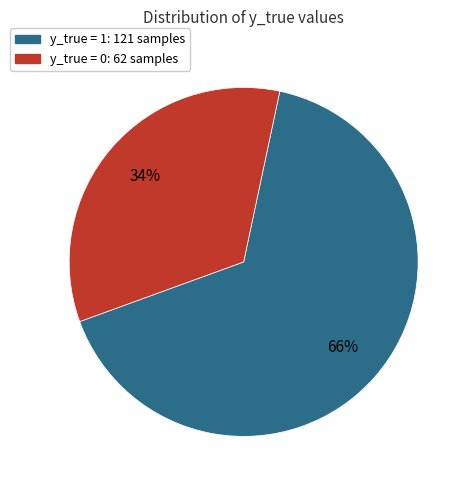

Is there any slice that represents more than half of the pie?

Yes